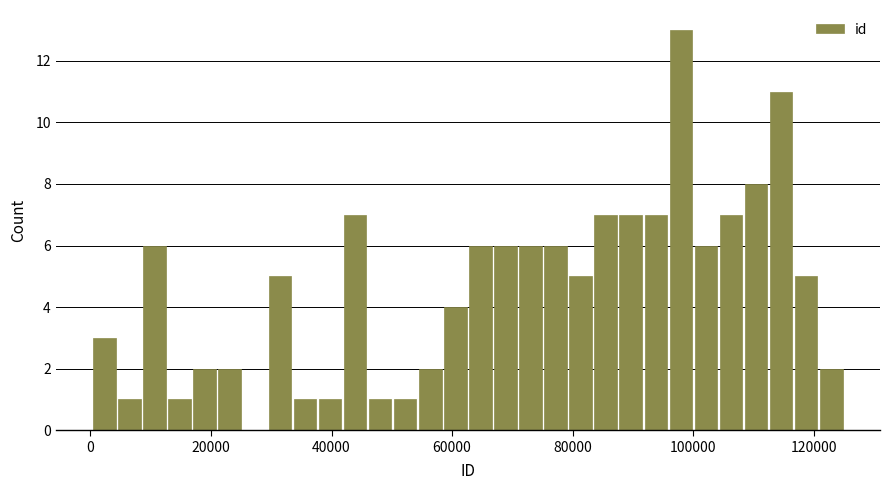

Around what value on the x-axis is the tallest bar? Give the approximate position of its centre, as read against the axis.

98000